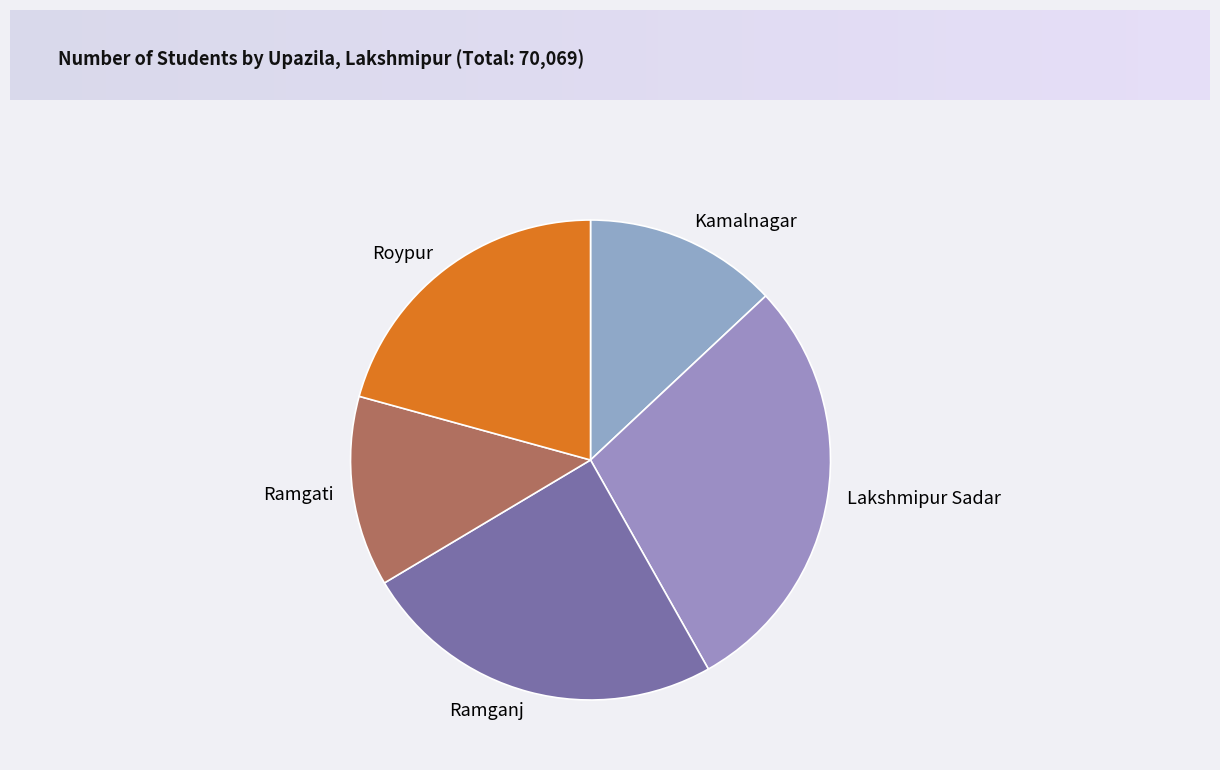

True or false: Lakshmipur Sadar accounts for 18% of the total.

False